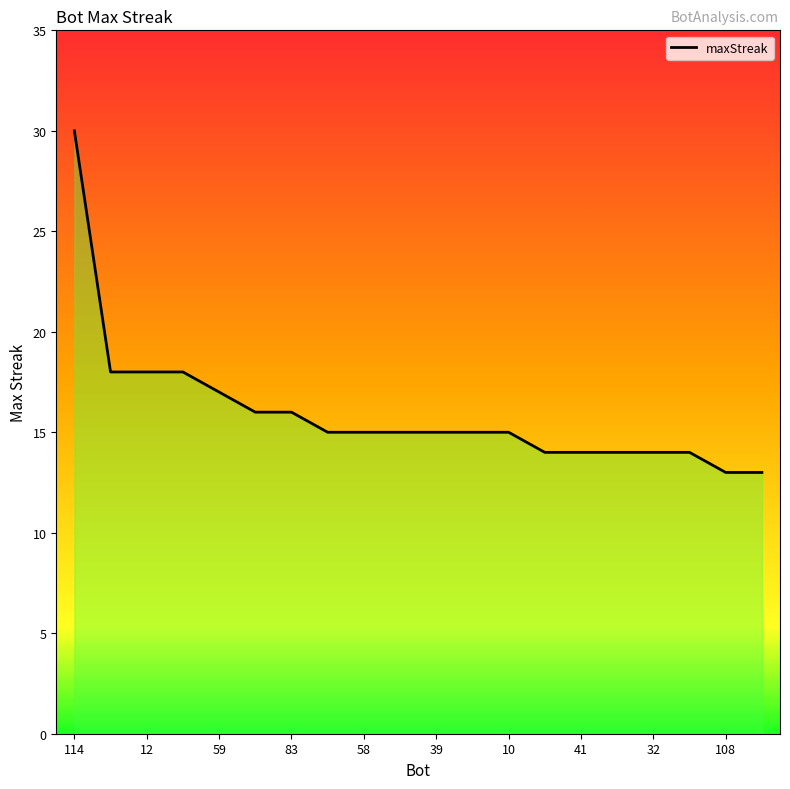

Rank the categories by value from lowest to highest.

108, 100, 42, 41, 40, 32, 31, 101, 58, 49, 39, 11, 10, 109, 83, 59, 30, 12, 0, 114